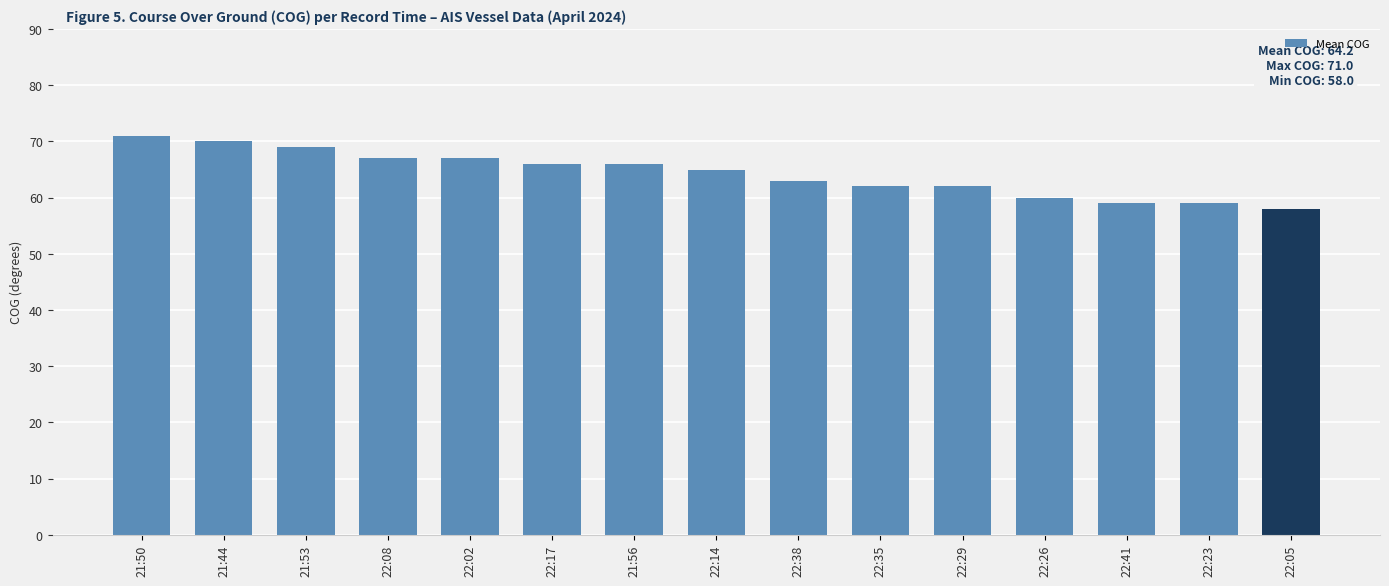

Approximately how many times larger is the value at 22:08 compared to 22:14?

1.0